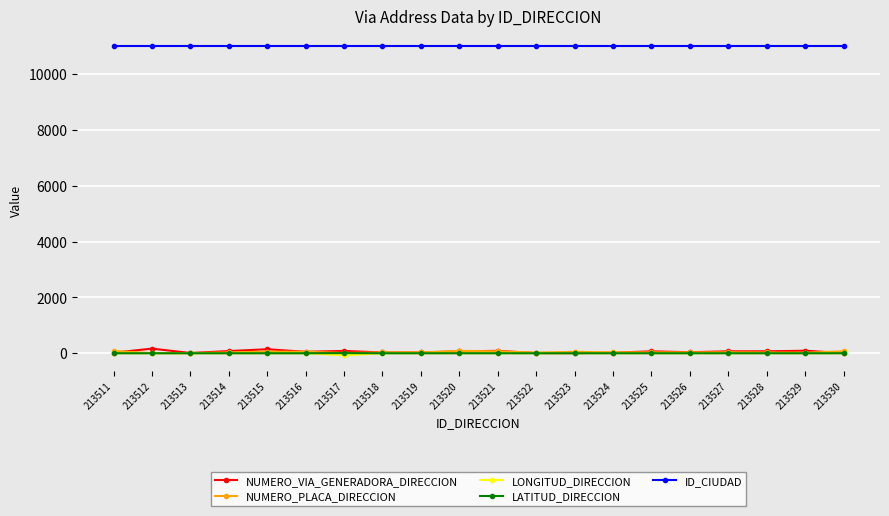

What is the difference between the second highest and second lowest values in the NUMERO_VIA_GENERADORA_DIRECCION series?

139.0